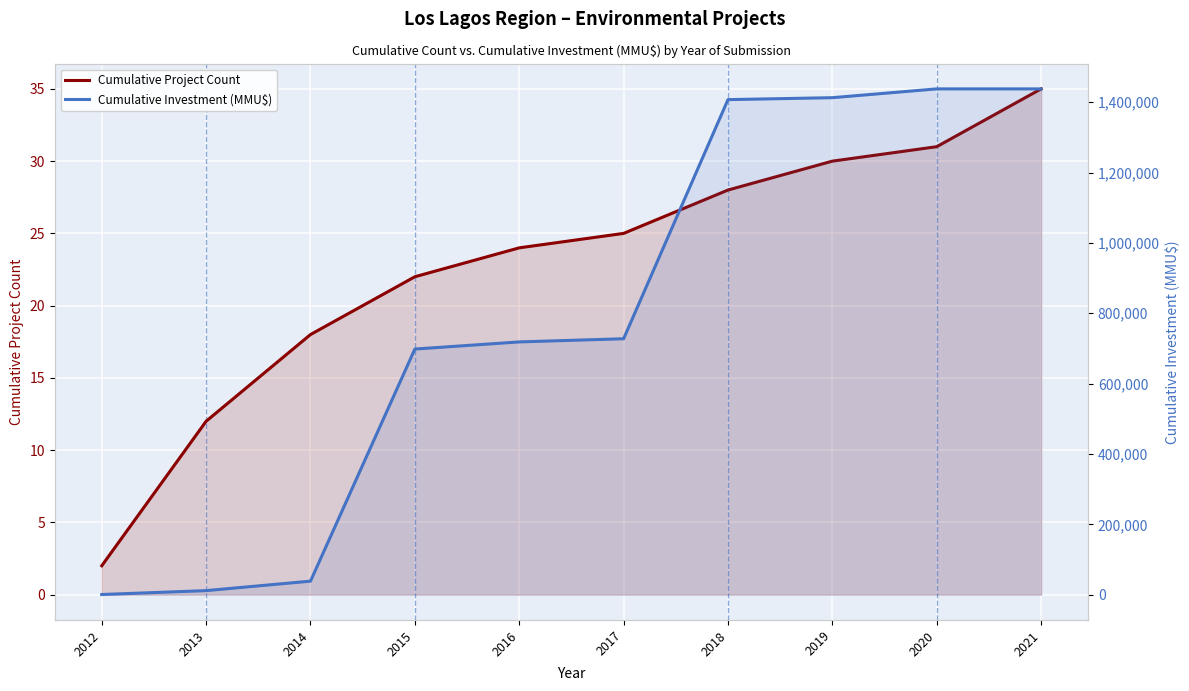

Is the value of Cumulative Investment (MMU$) at 2021 greater than the value of Cumulative Project Count at 2012?

Yes